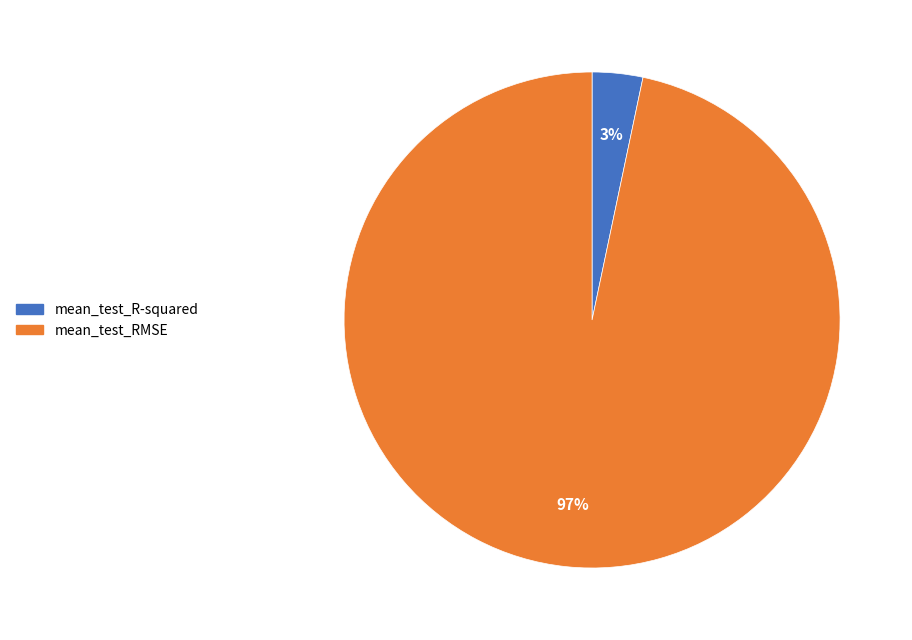

The mean_test_R-squared slice represents 3% of the pie. True or false?

True